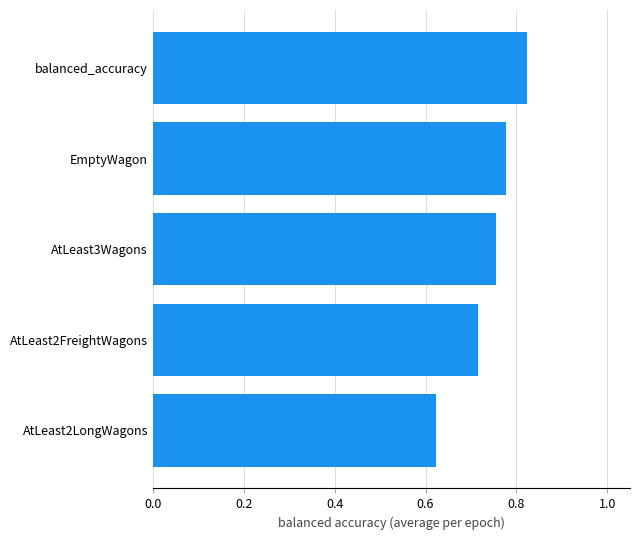

Does the chart contain stacked bars?

No